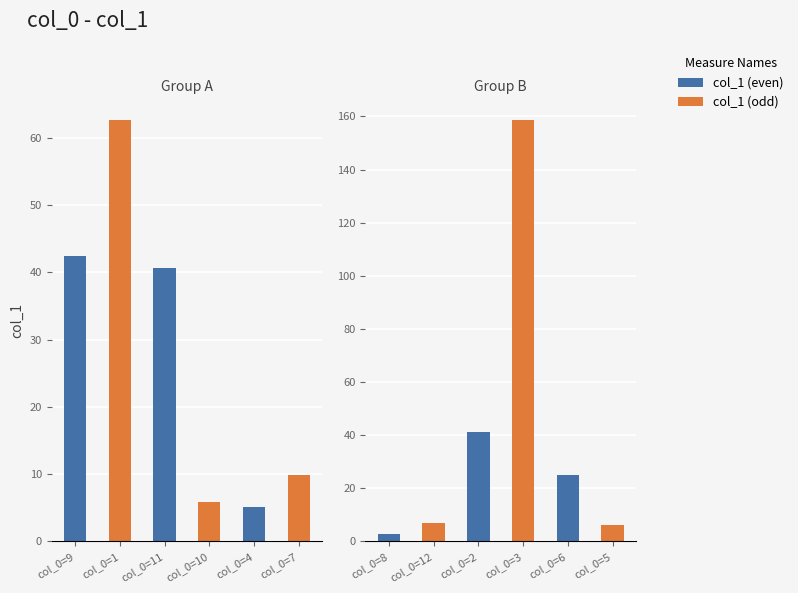

What is the difference between the maximum and minimum values?

155.6